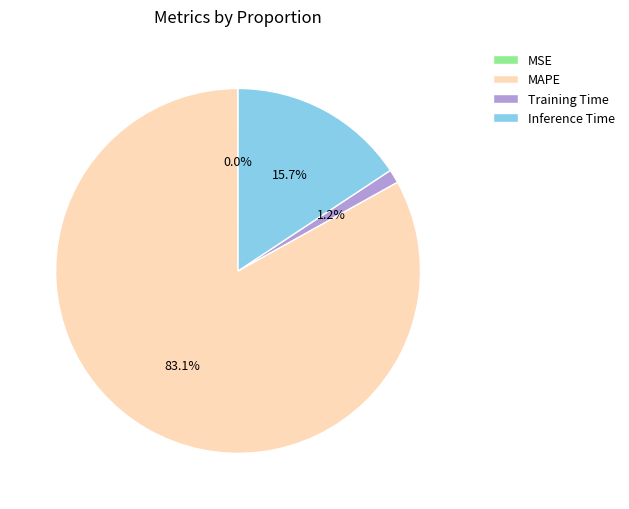

Which slice is the largest?

MAPE